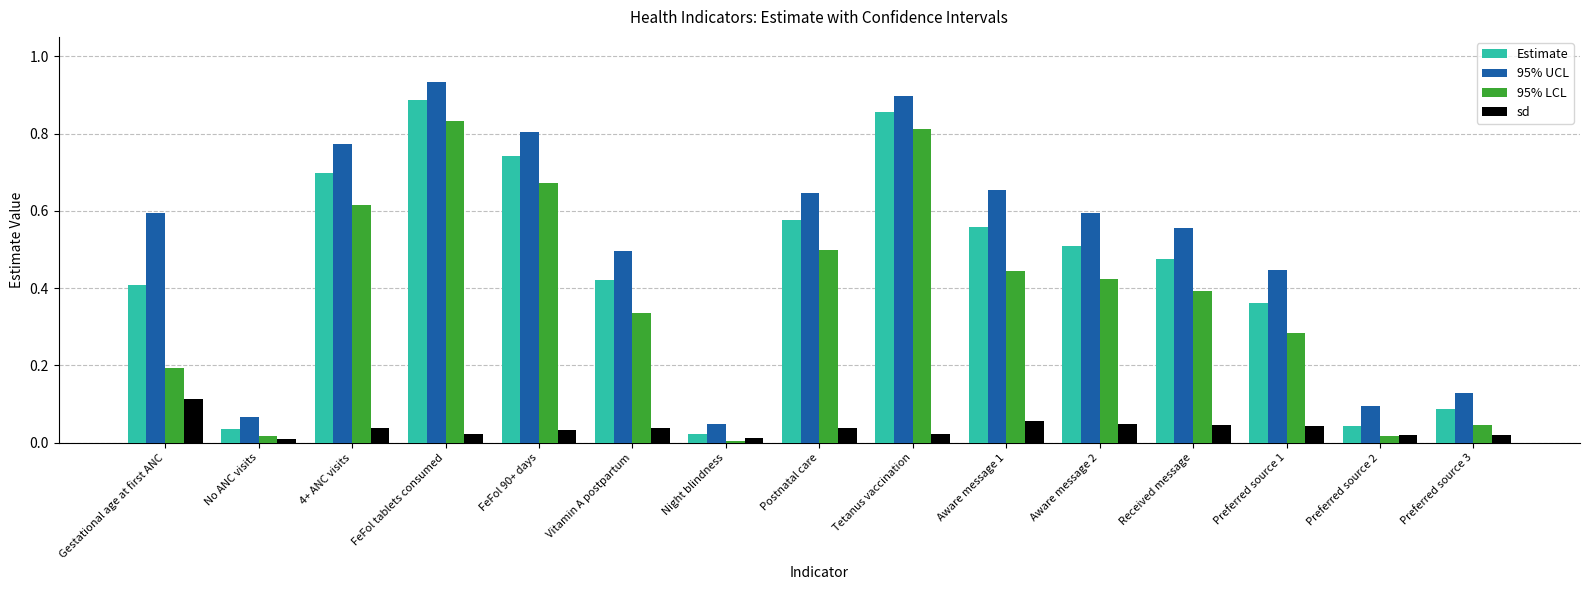

List the series in order of their peak value, lowest first.

sd, 95% LCL, Estimate, 95% UCL